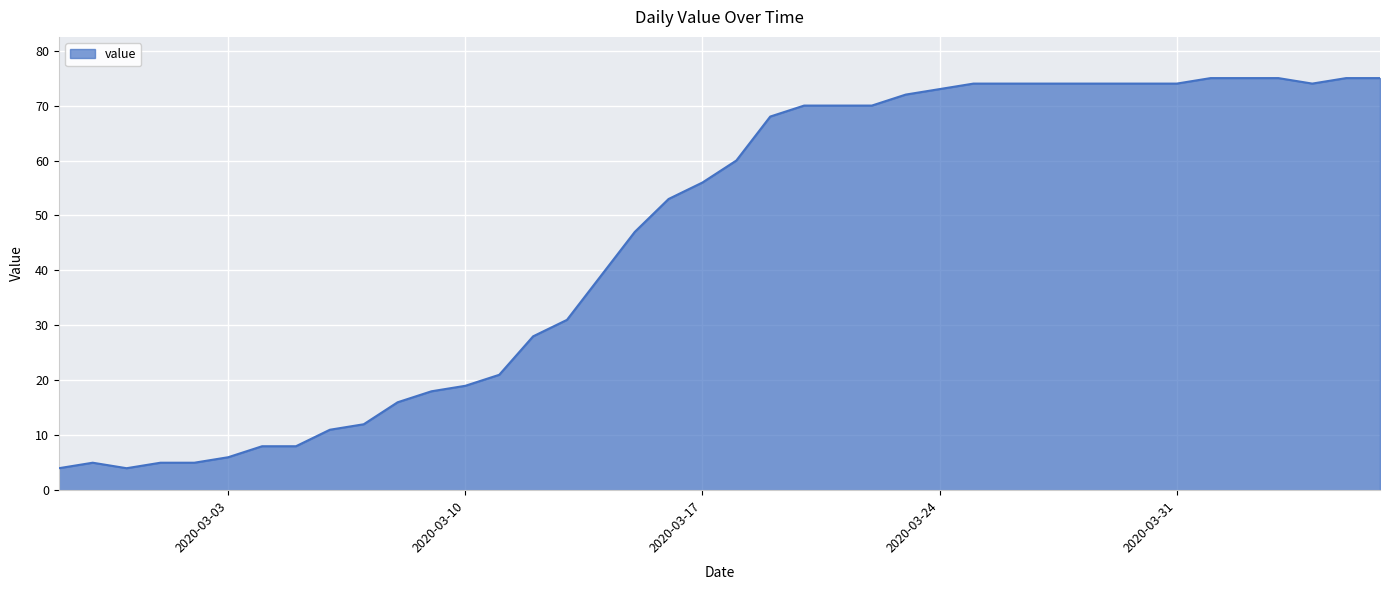

What is the minimum value shown in the chart?

4